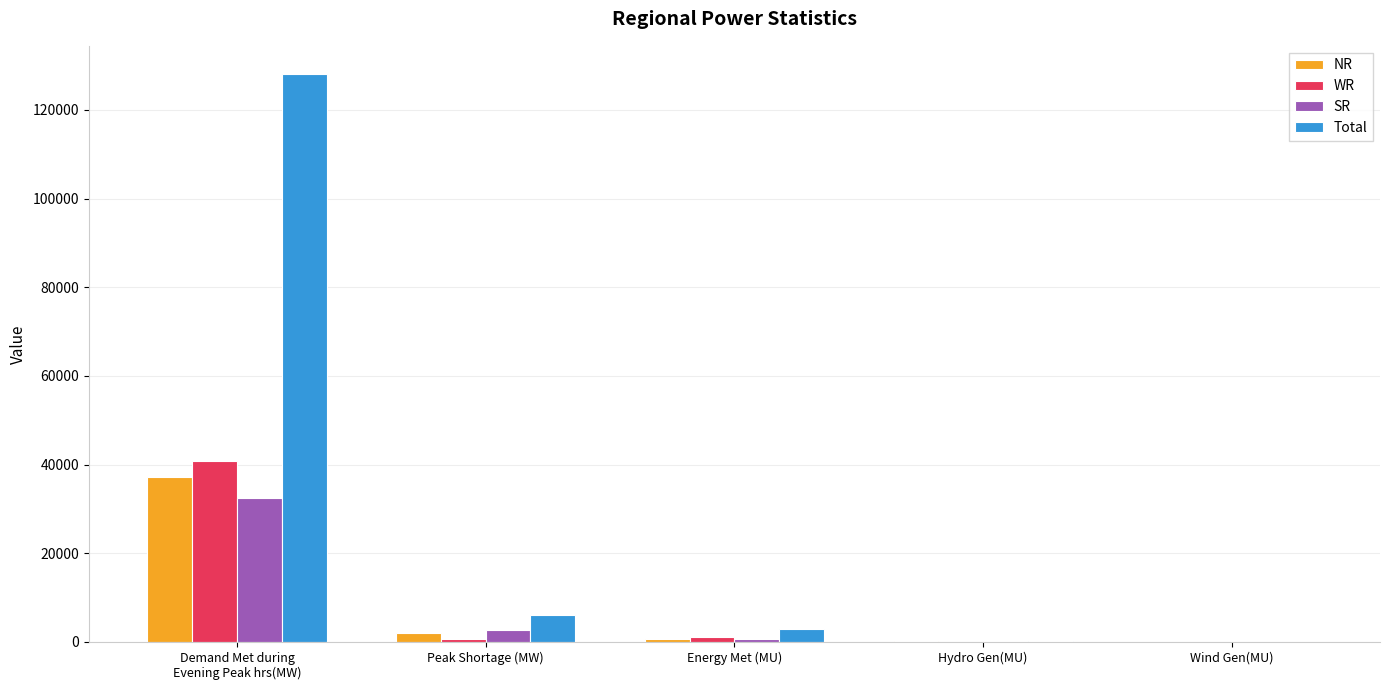

At which label does NR first exceed 775?

Demand Met during
Evening Peak hrs(MW)